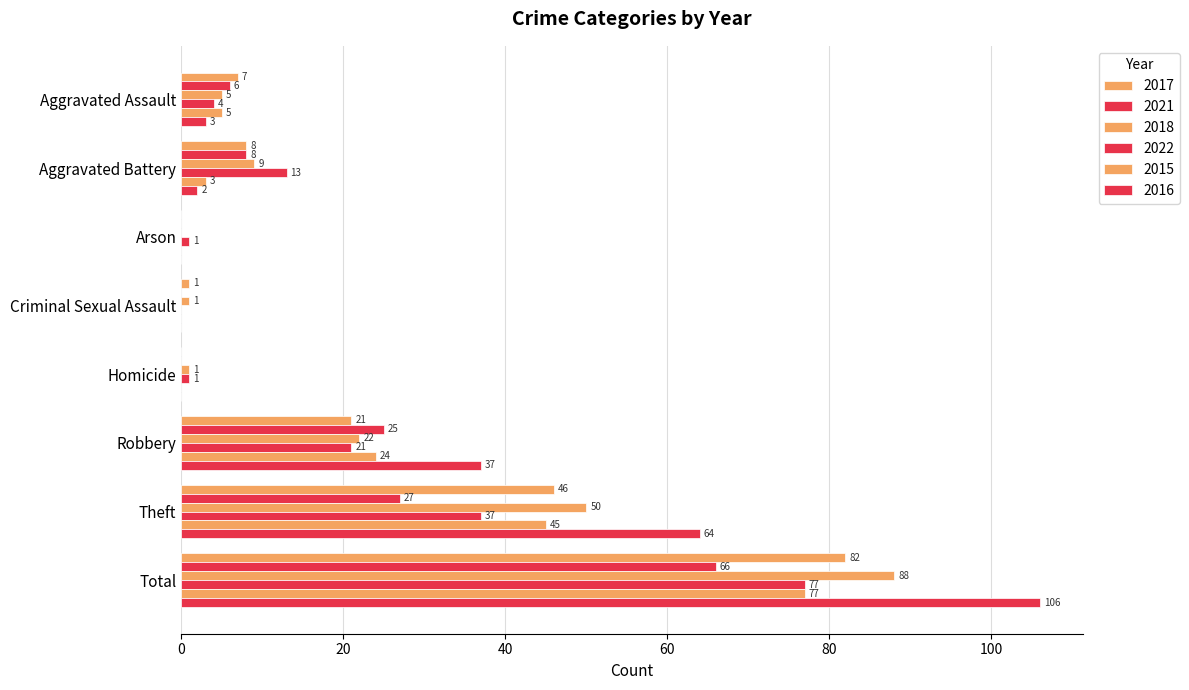

How many distinct data groups are displayed?

6